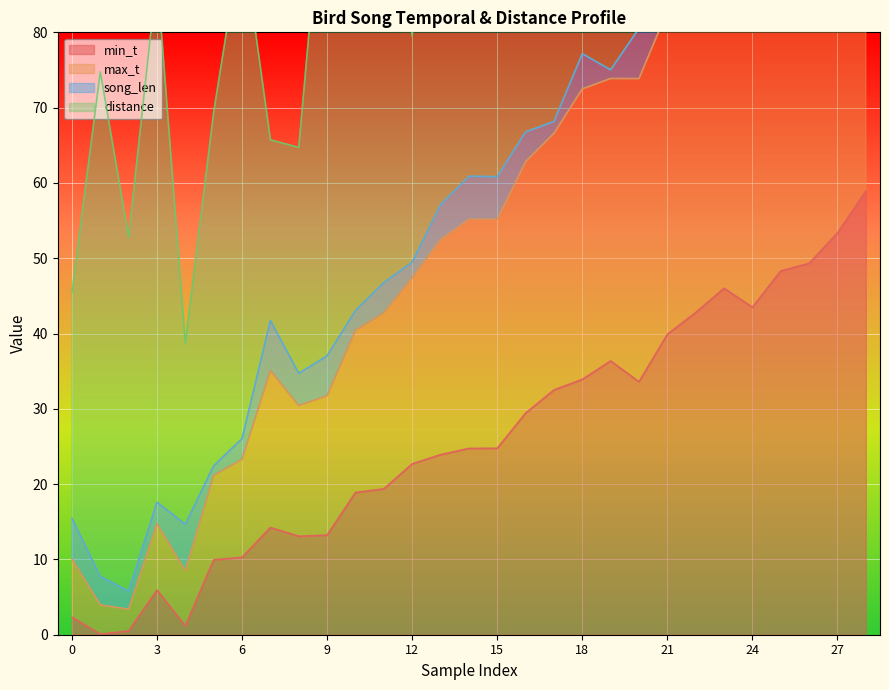

The min_t series shows 2.2 at 3. True or false?

False